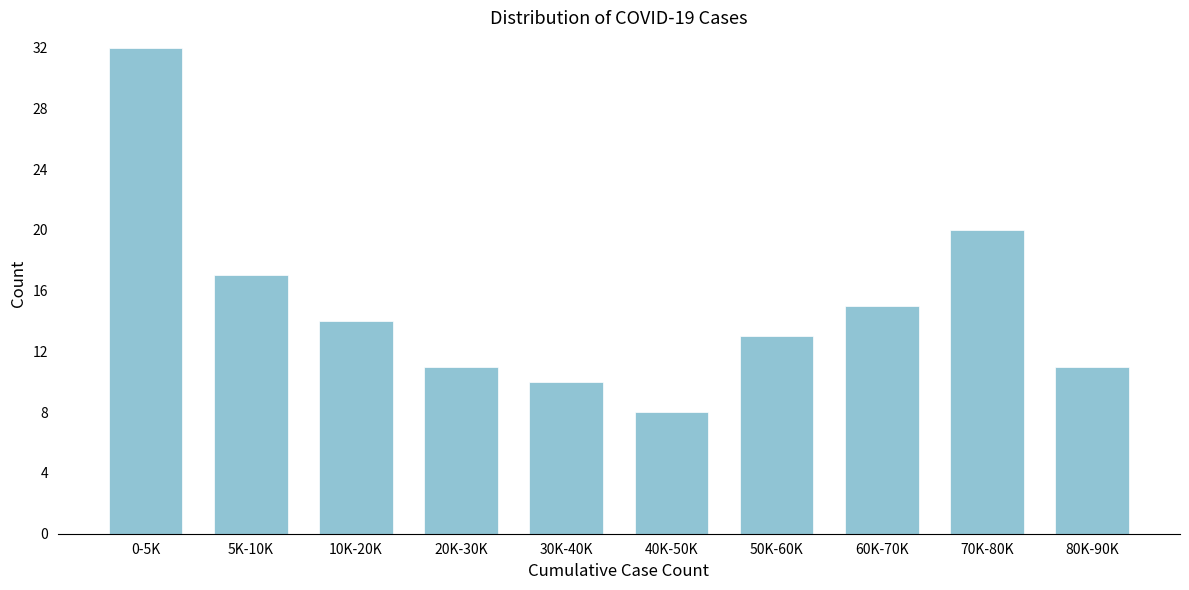

Reading left to right, what are all the values shown in this chart?

32	17	14	11	10	8	13	15	20	11